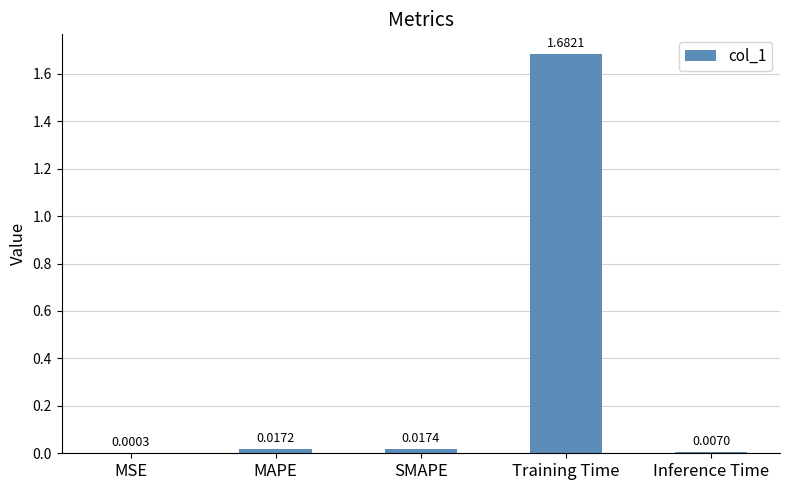

Between SMAPE and MSE, which is larger?

SMAPE